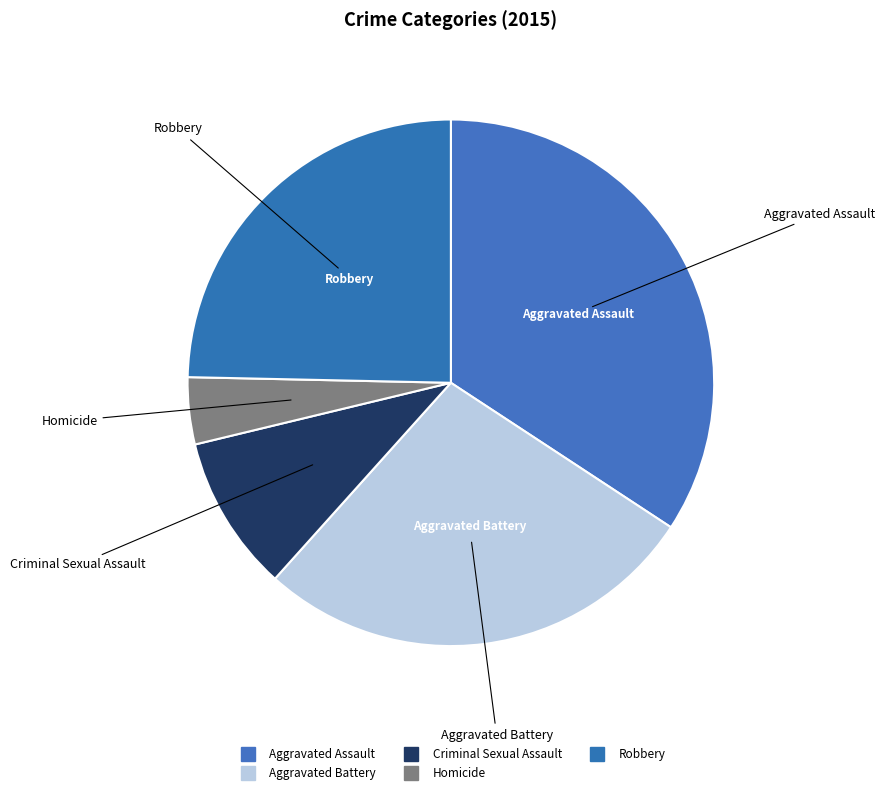

How many segments does this pie chart have?

5